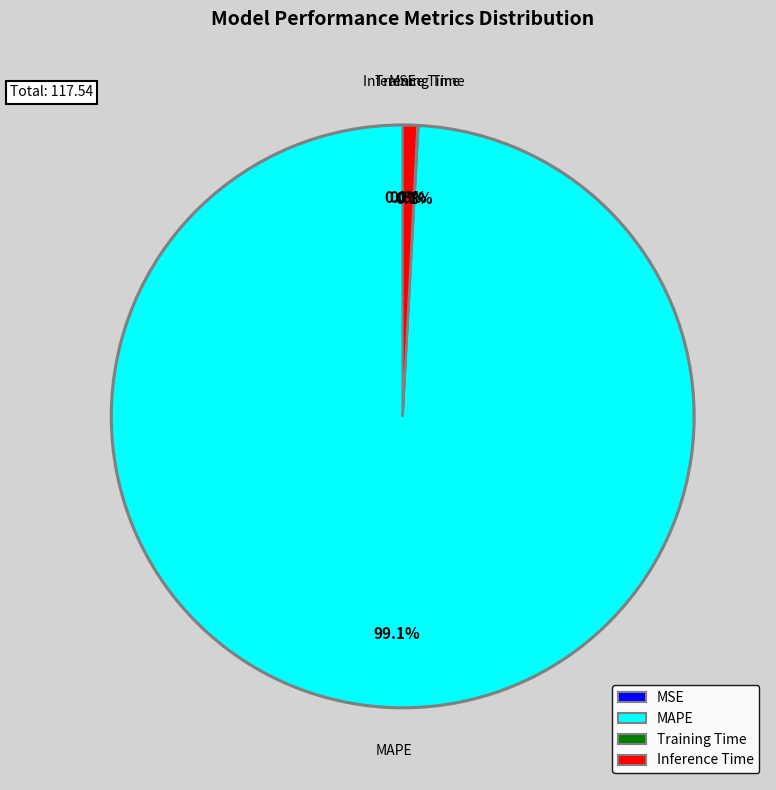

Which category accounts for the majority?

MAPE